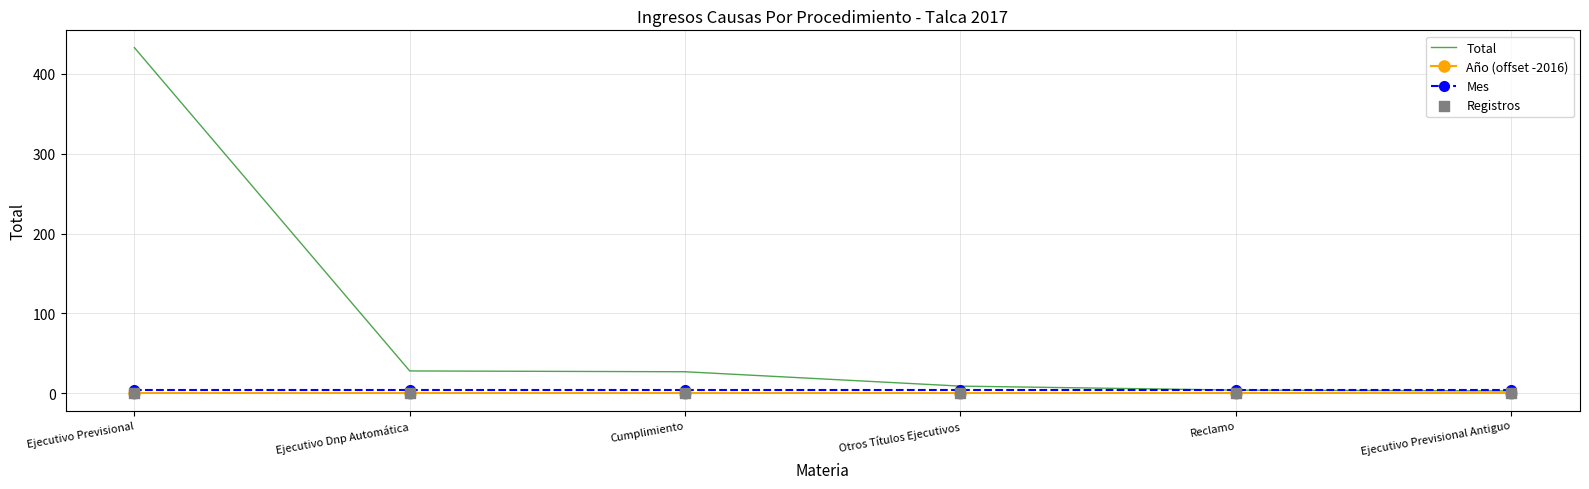

Which series contains the lowest Y value?

Registros